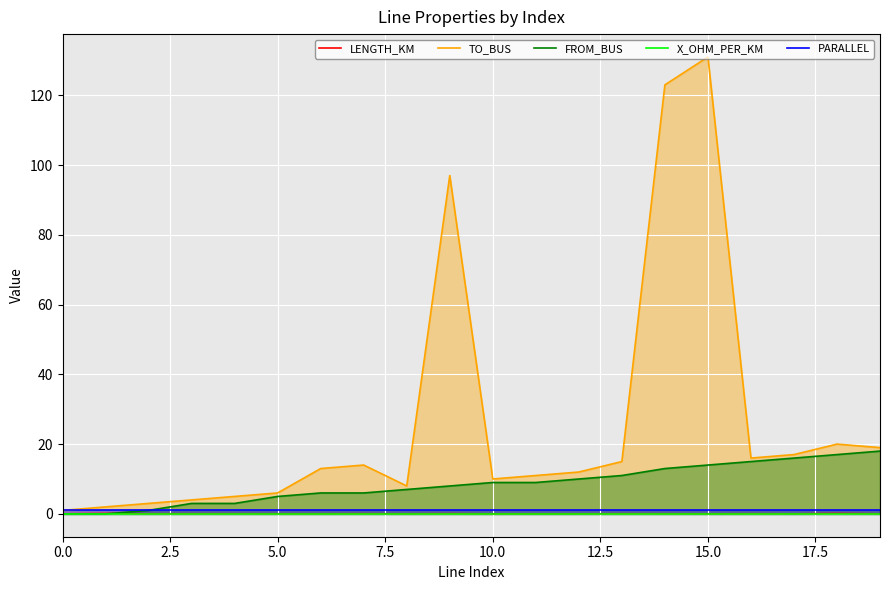

What is the highest value of the x_ohm_per_km series?

0.1